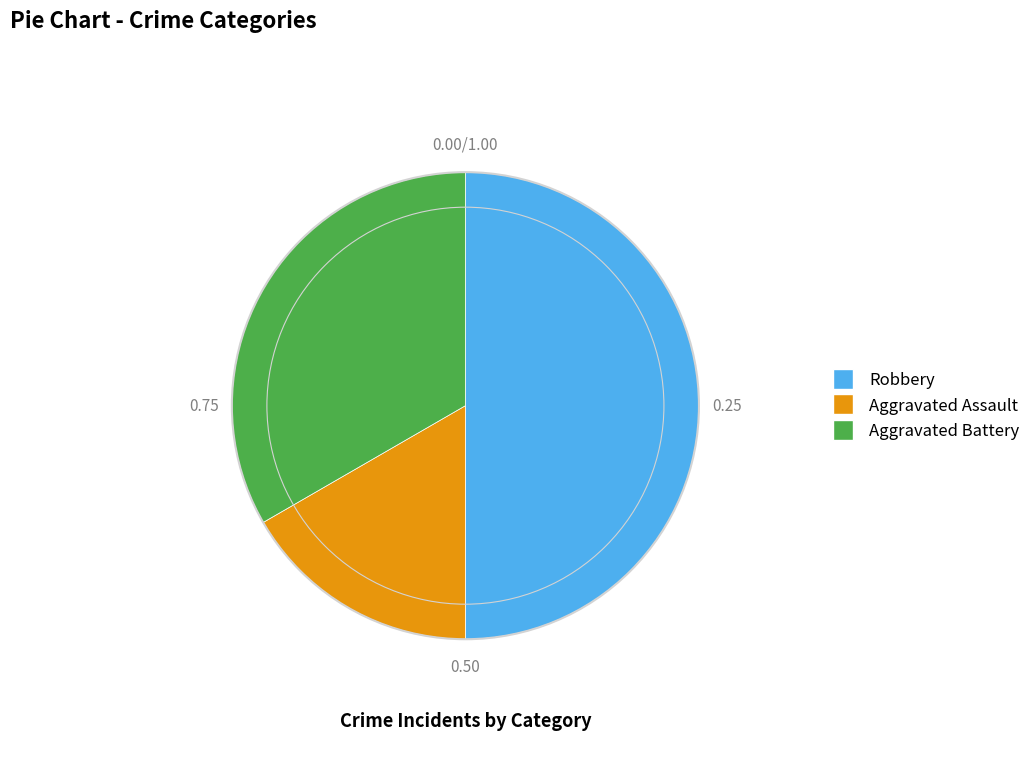

Which category has the biggest portion of the pie?

Robbery